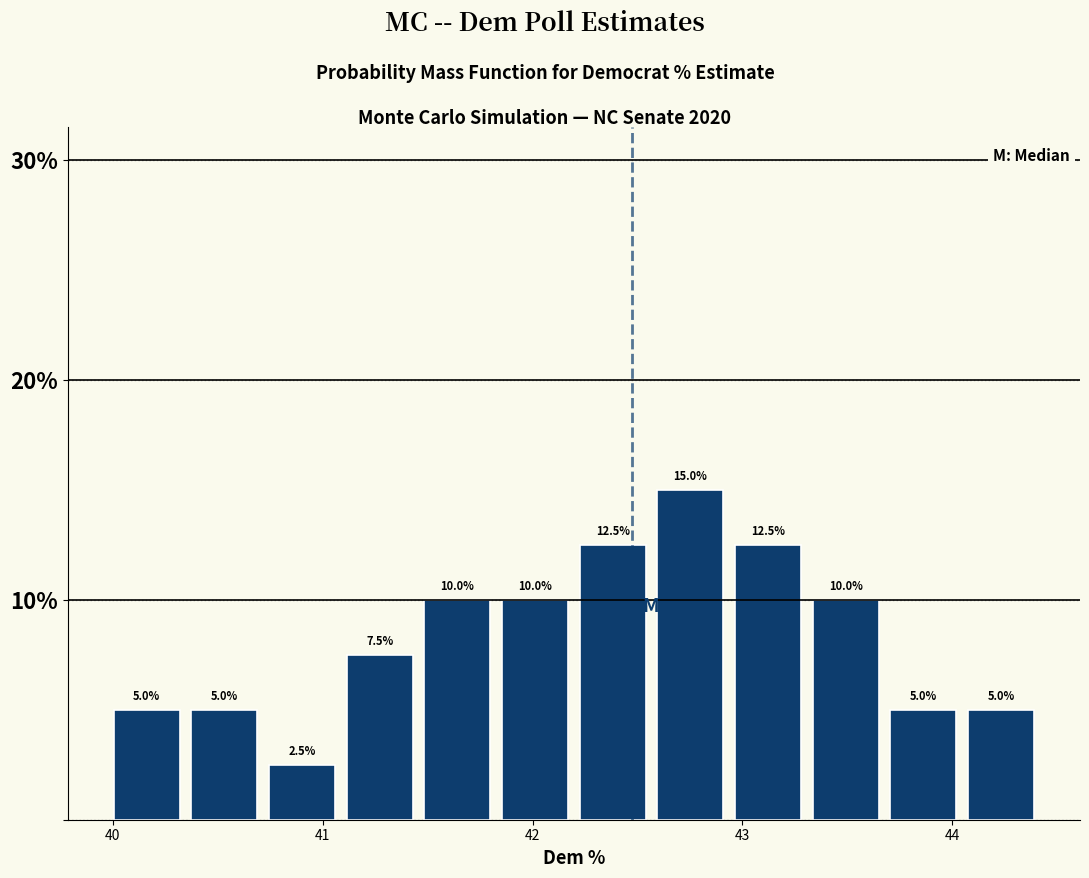

Around what value on the x-axis is the tallest bar? Give the approximate position of its centre, as read against the axis.

42.8